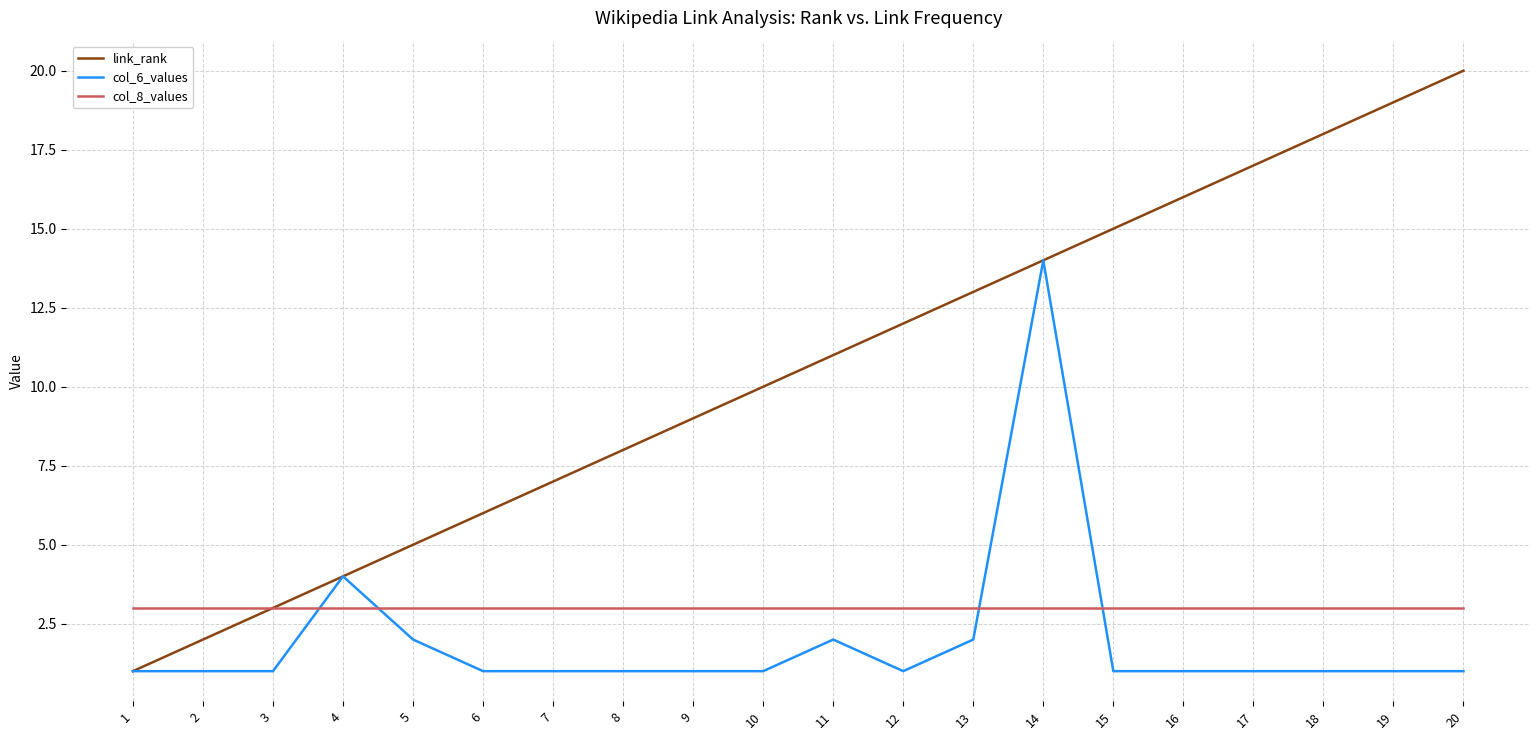

Reading left to right, extract all data points from this chart.

link_rank: 1	2	3	4	5	6	7	8	9	10	11	12	13	14	15	16	17	18	19	20
col_6_values: 1	1	1	4	2	1	1	1	1	1	2	1	2	14	1	1	1	1	1	1
col_8_values: 3	3	3	3	3	3	3	3	3	3	3	3	3	3	3	3	3	3	3	3